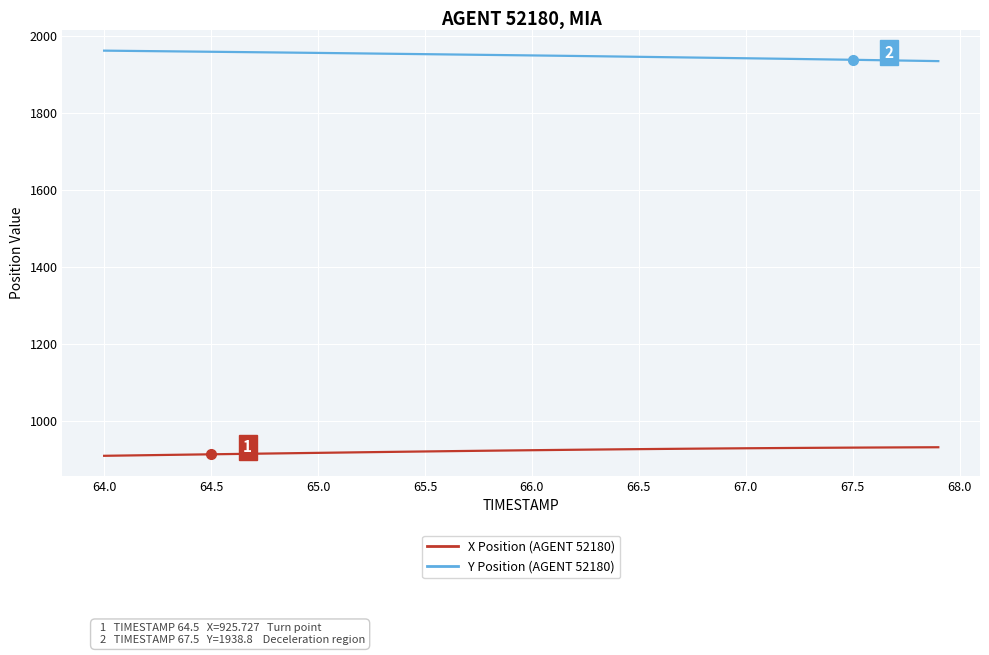

What is the smallest value displayed?

908.4